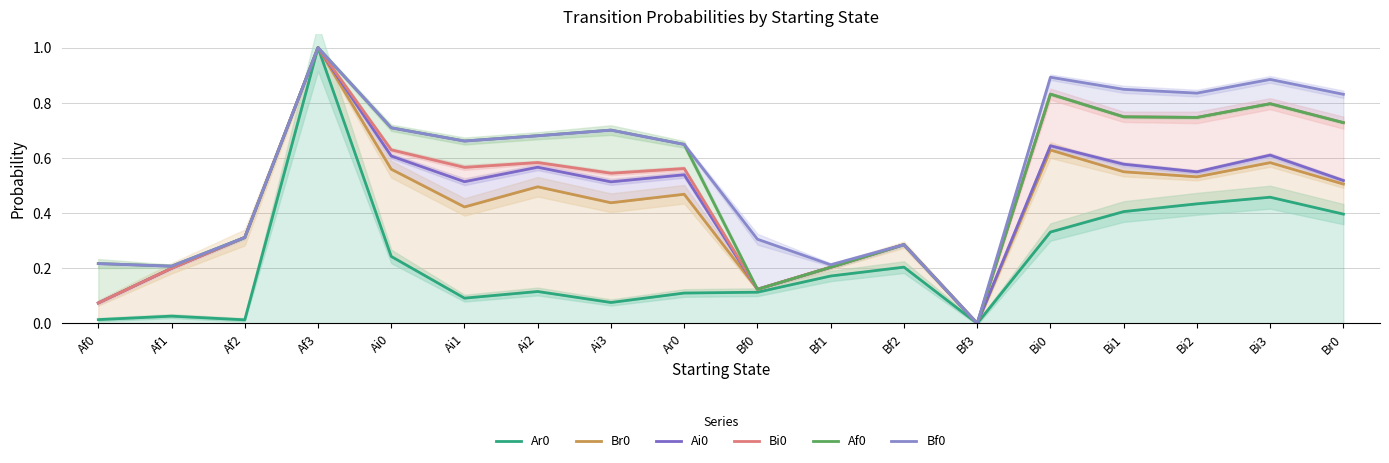

Is the value of Ai0 at Af3 greater than the value of Af0 at Bf1?

Yes